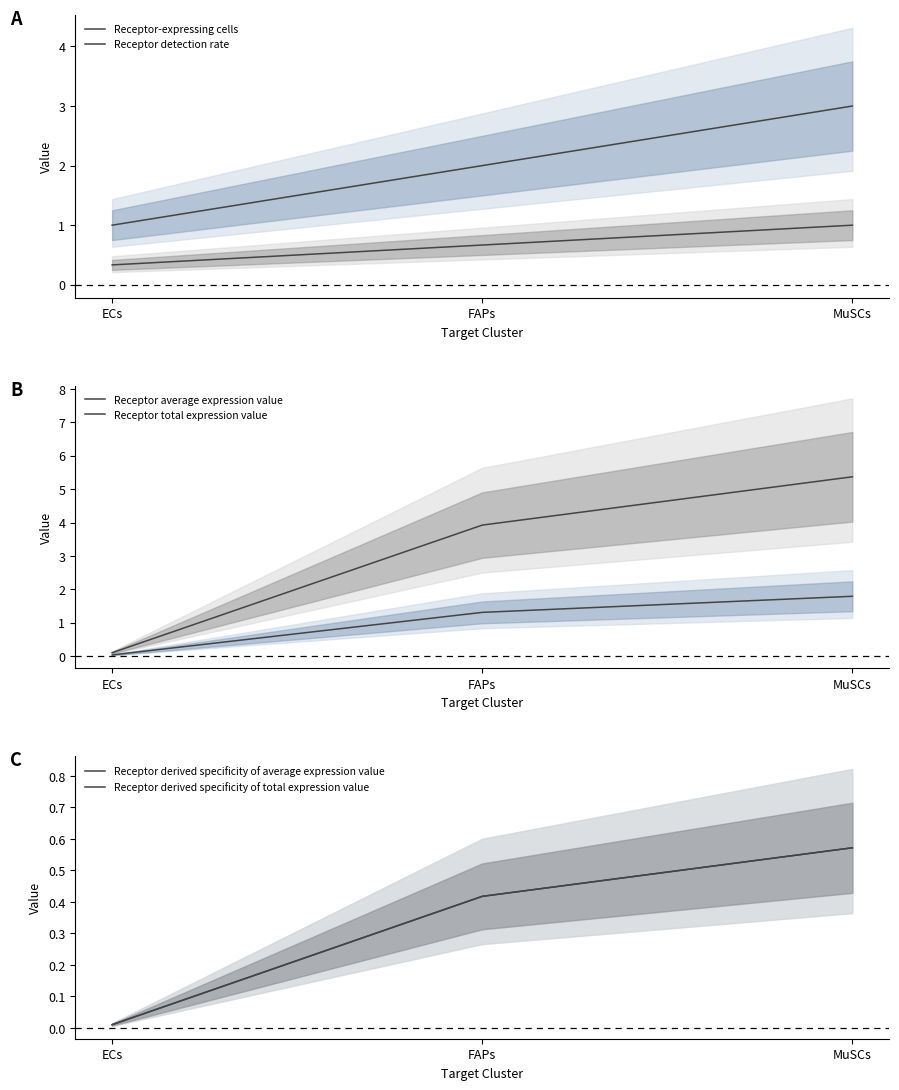

At which label does Receptor-expressing cells reach its peak?

MuSCs